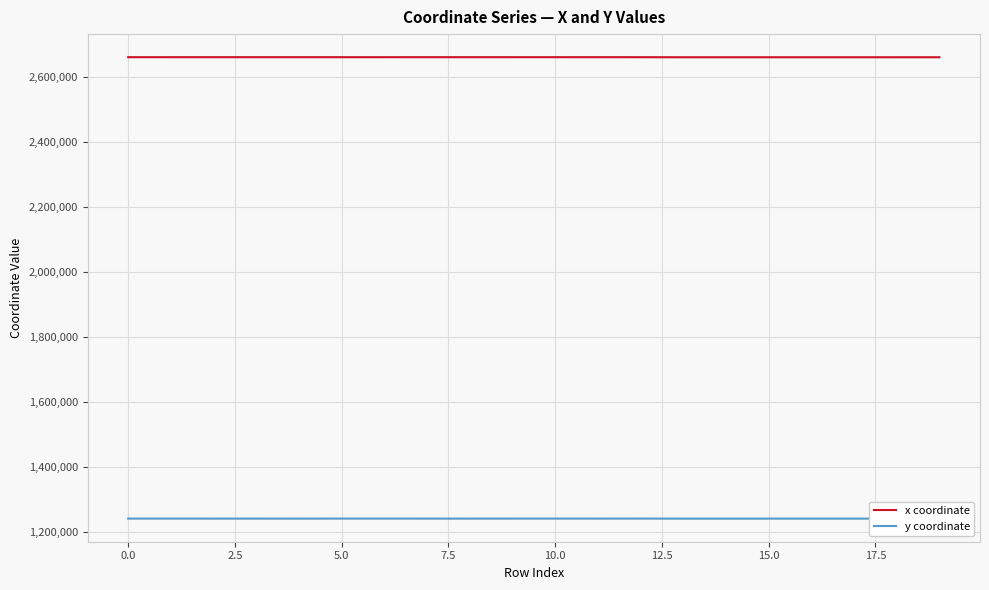

True or false: y coordinate and x coordinate intersect in this chart.

False